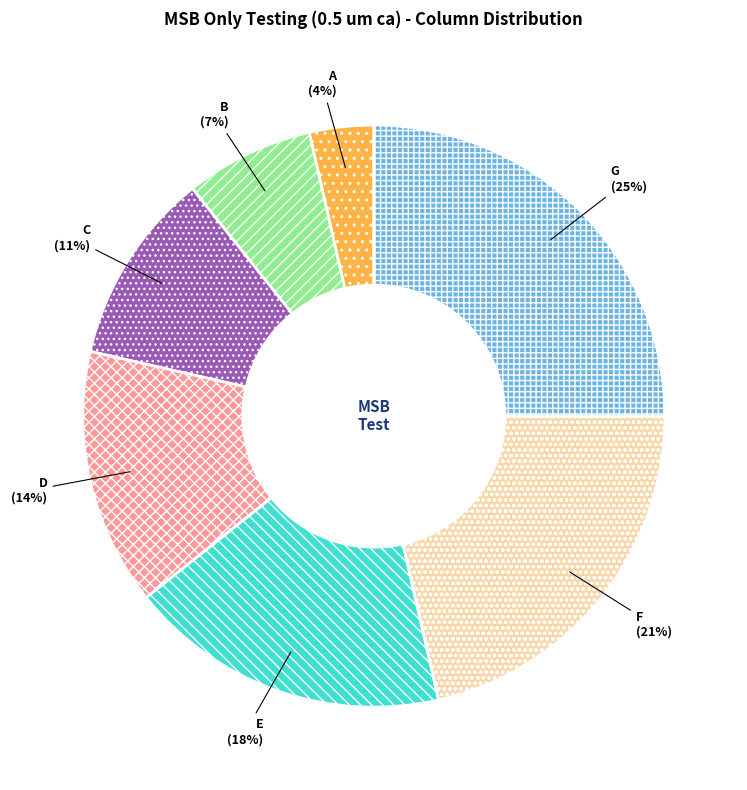

What percentage is the F slice, to the nearest percent?

21%